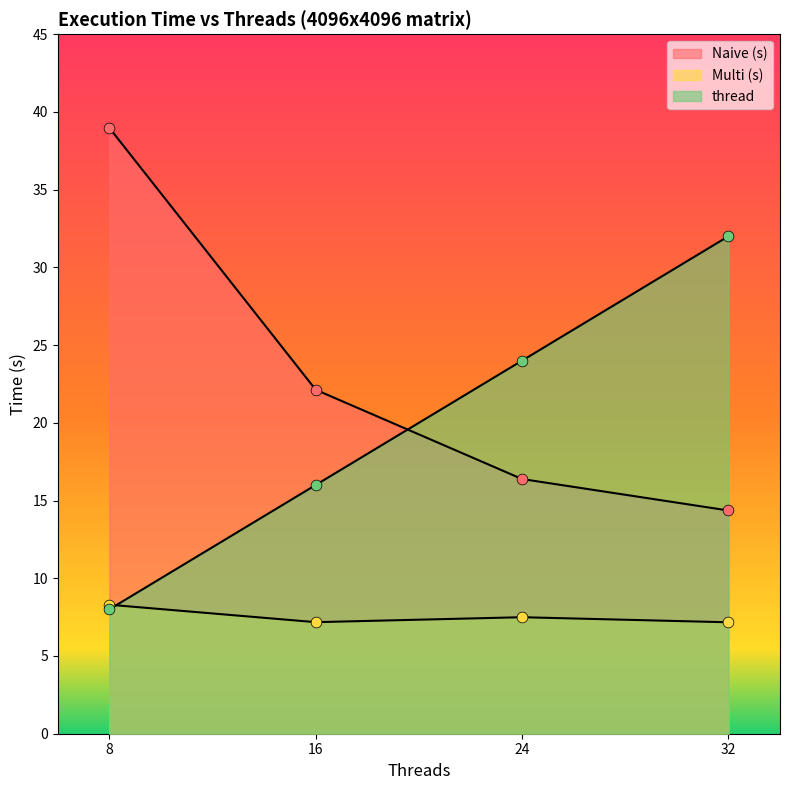

What is the total value across all series at 8?

55.3